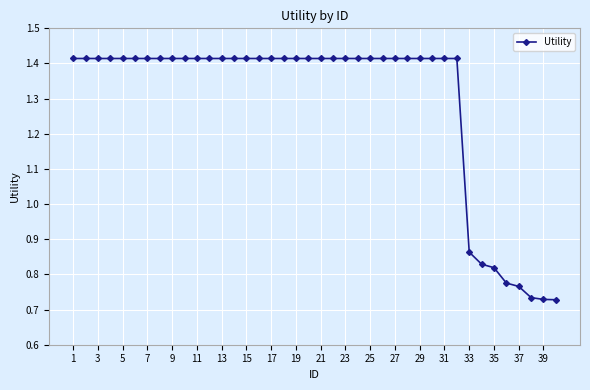

What is the sum of all values?

51.5